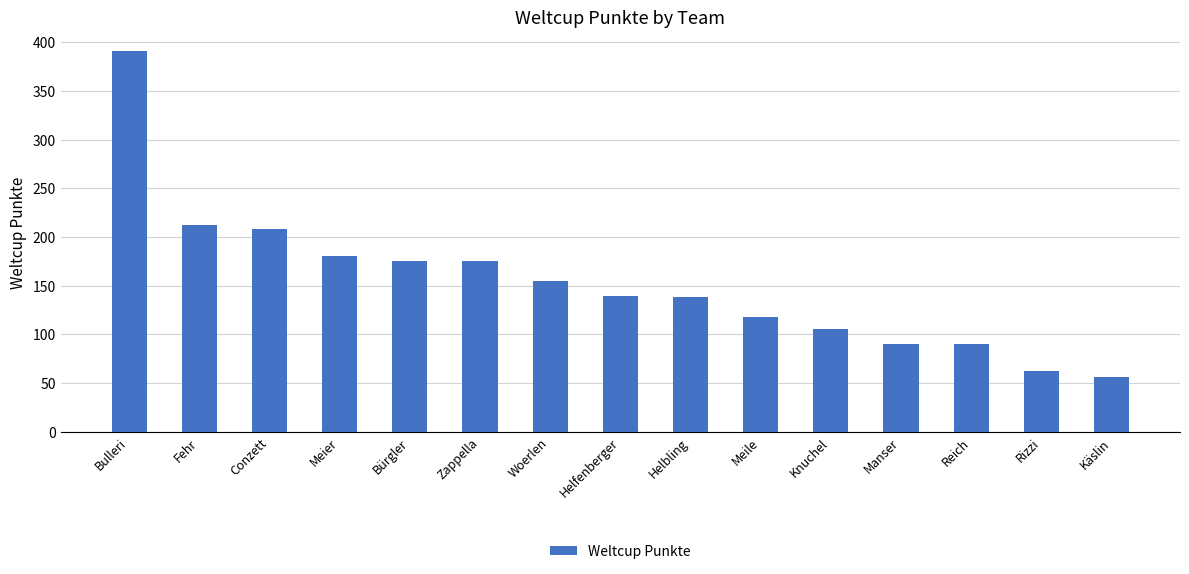

What is the change in value from Conzett to Manser?

-118